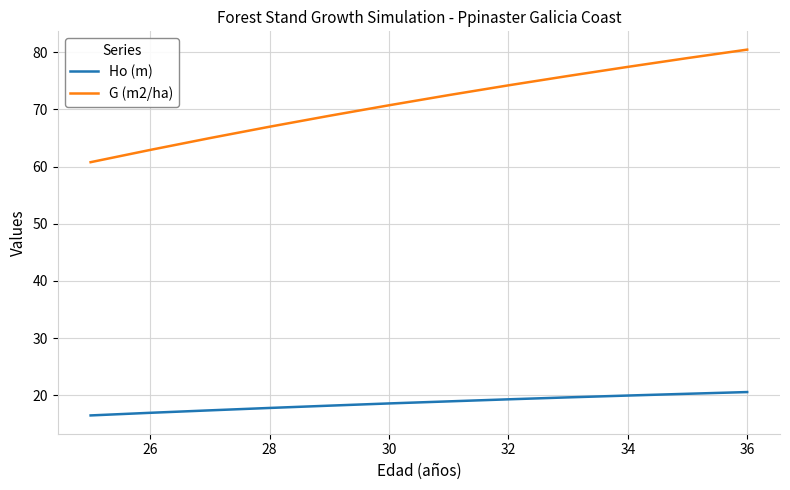

True or false: G (m2/ha) and Ho (m) cross at least once.

False